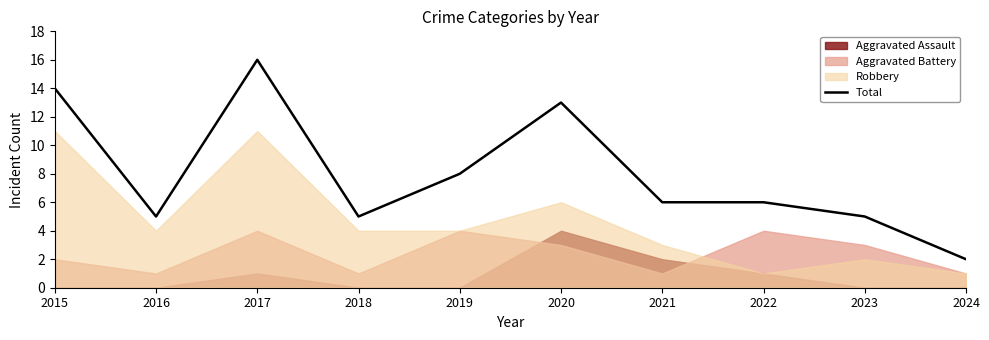

Reading left to right, what are all the values shown in this chart?

14	5	16	5	8	13	6	6	5	2